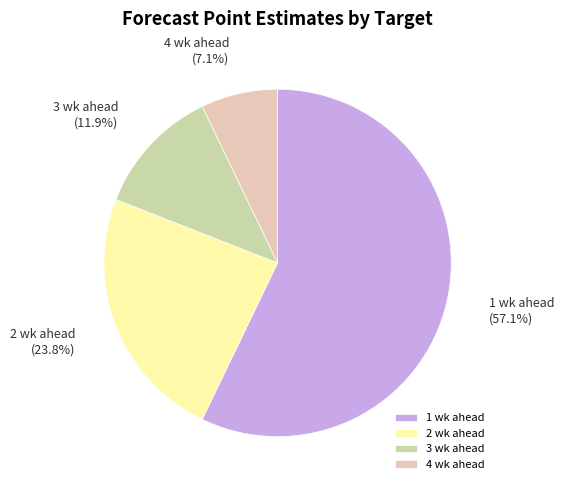

True or false: 2 wk ahead accounts for 33% of the total.

False